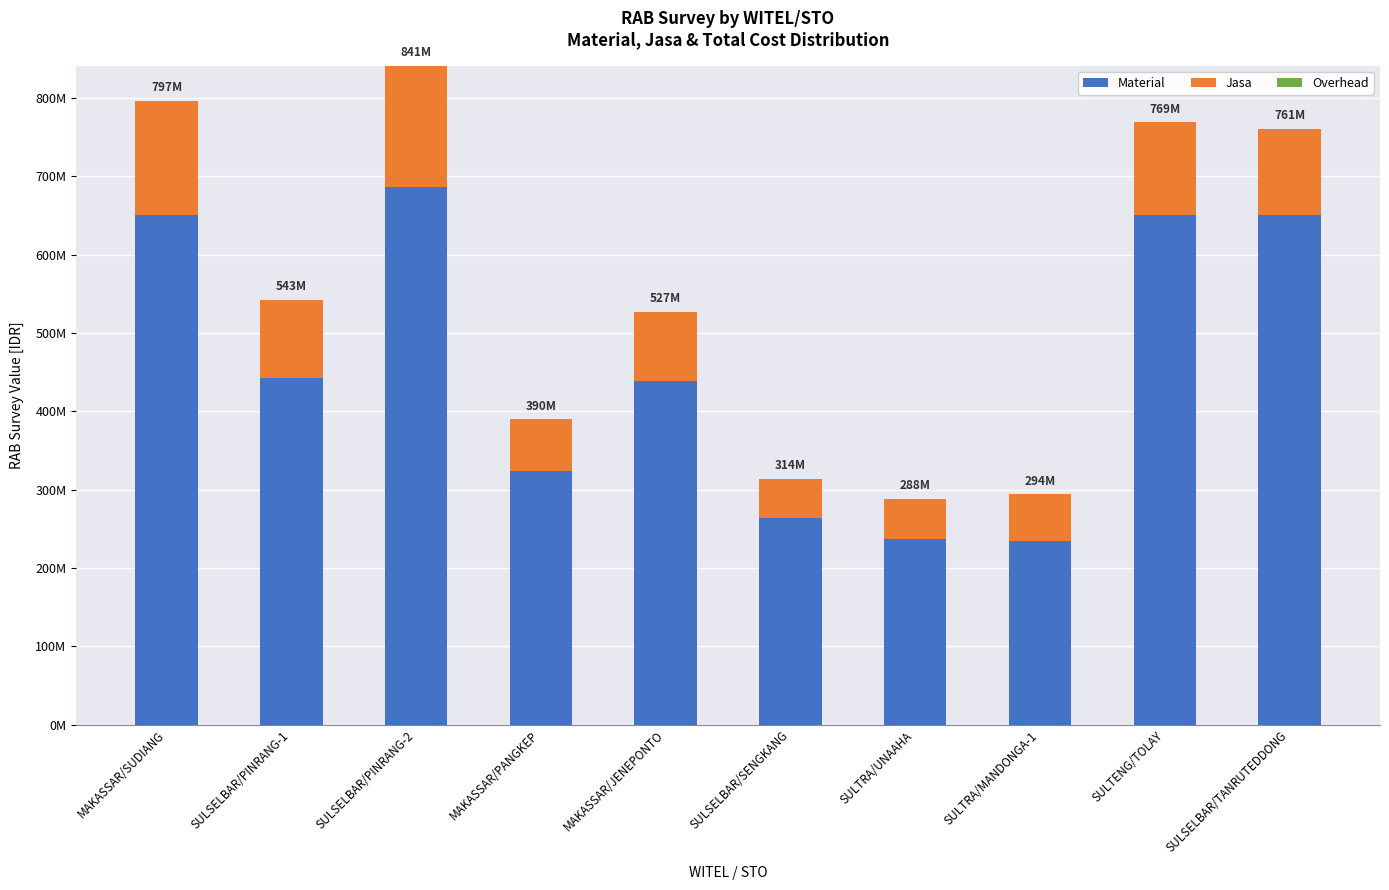

List the labels in order of Material value, largest first.

SULSELBAR/PINRANG-2, MAKASSAR/SUDIANG, SULSELBAR/TANRUTEDDONG, SULTENG/TOLAY, SULSELBAR/PINRANG-1, MAKASSAR/JENEPONTO, MAKASSAR/PANGKEP, SULSELBAR/SENGKANG, SULTRA/UNAAHA, SULTRA/MANDONGA-1